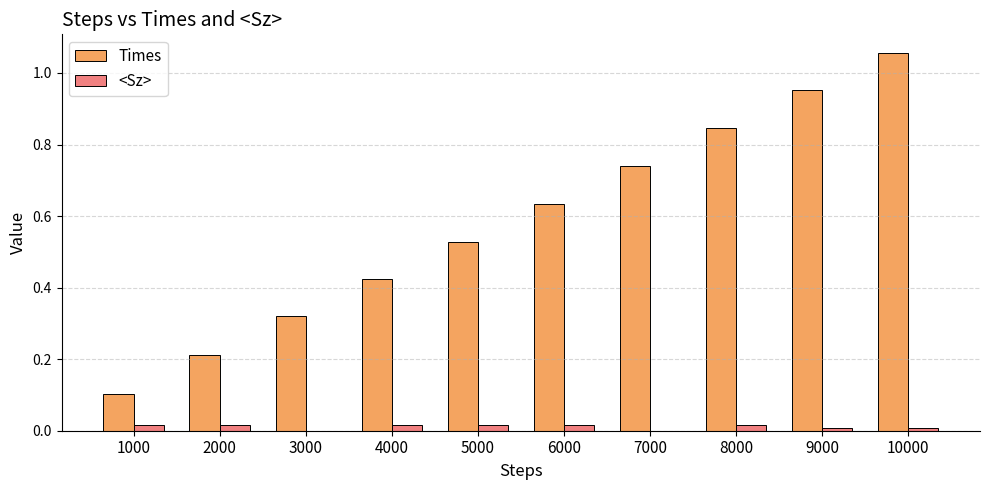

At which category is the sum across all series the highest?

10000